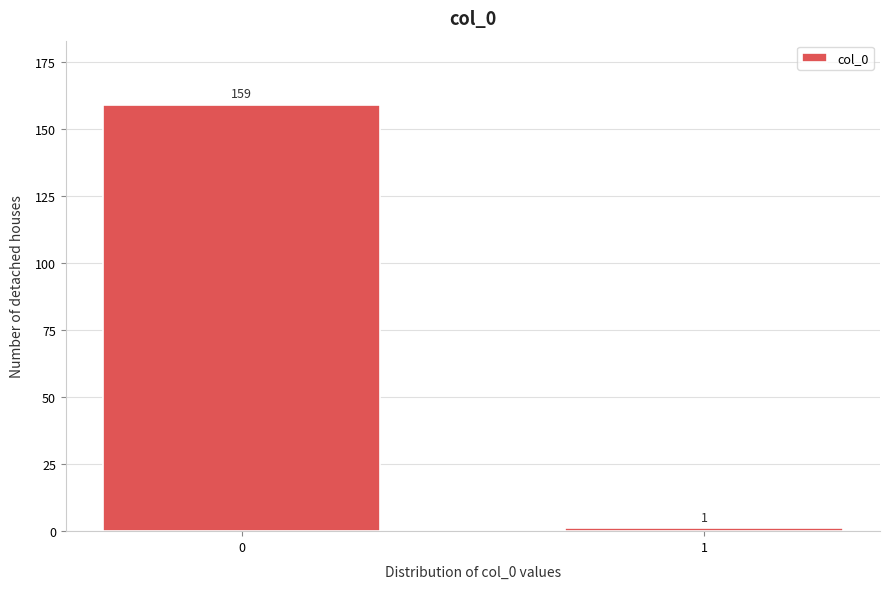

Reading left to right, list all the values displayed in this chart.

0=159	1=1